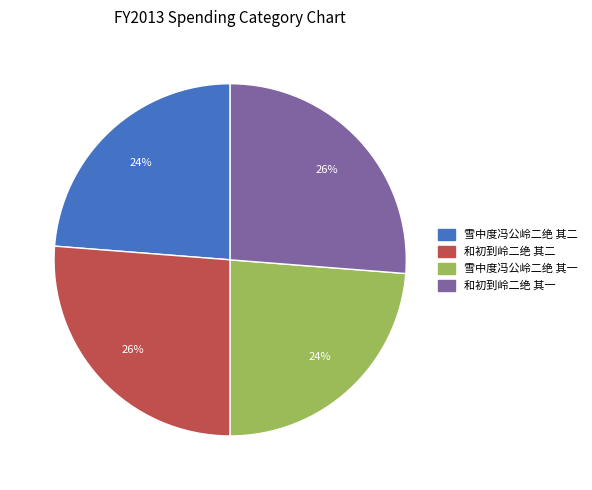

To the nearest percent, what portion does 和初到岭二绝 其一 represent?

26%